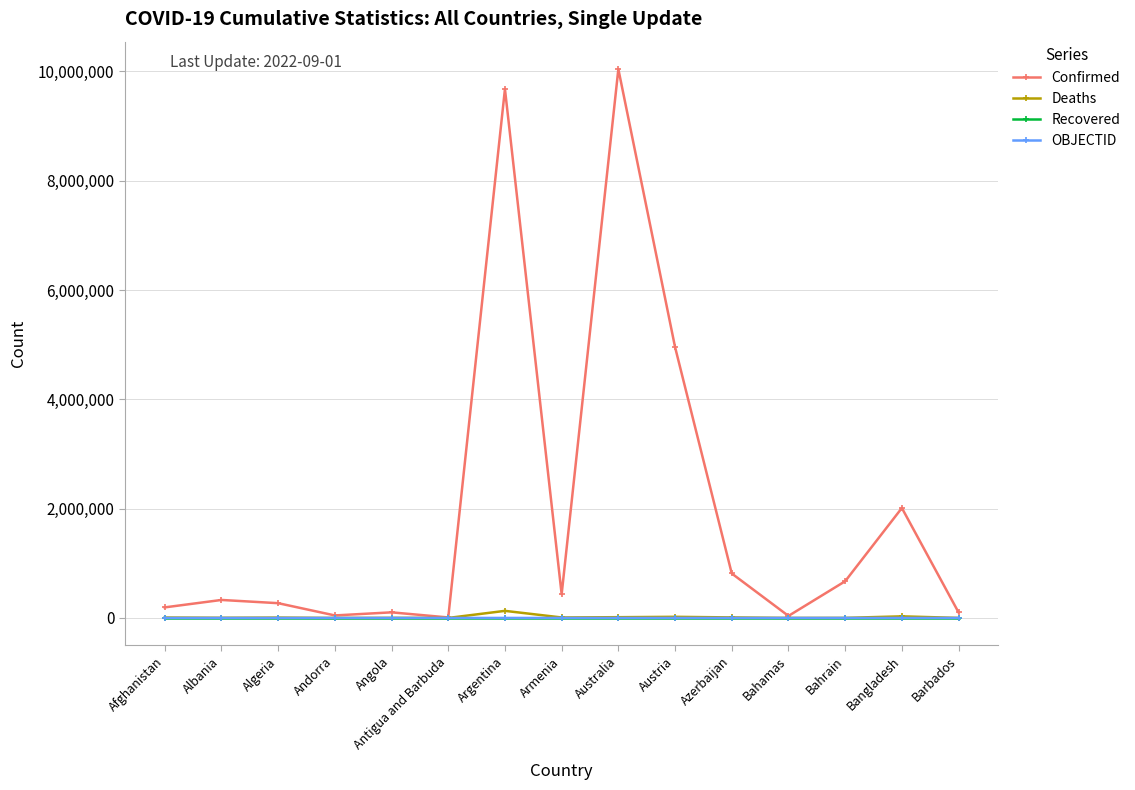

Which series has the largest total across all categories?

Confirmed